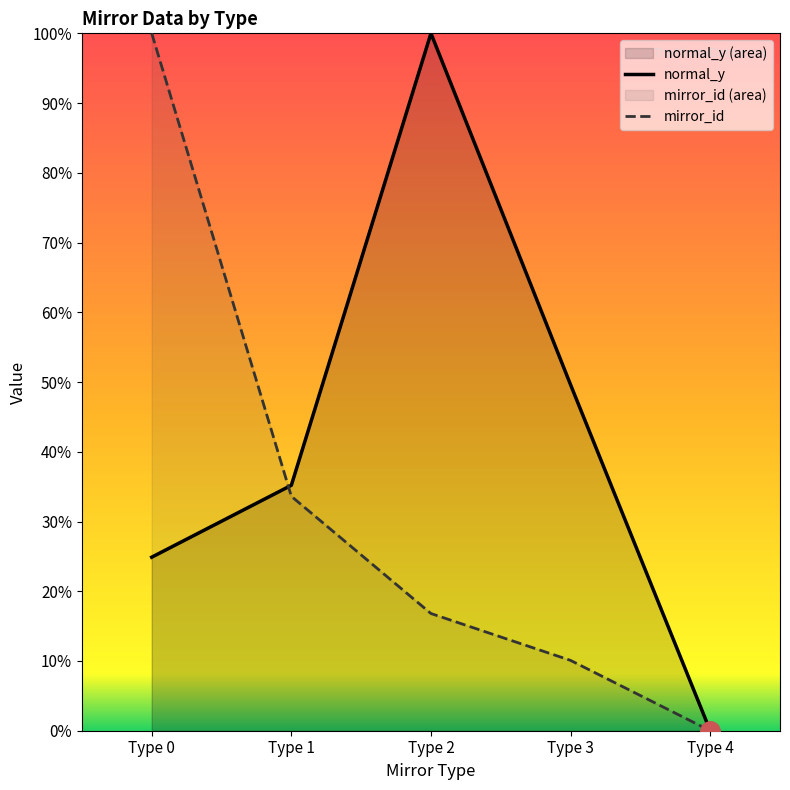

At which category does the chart reach its peak across all series?

Type 2